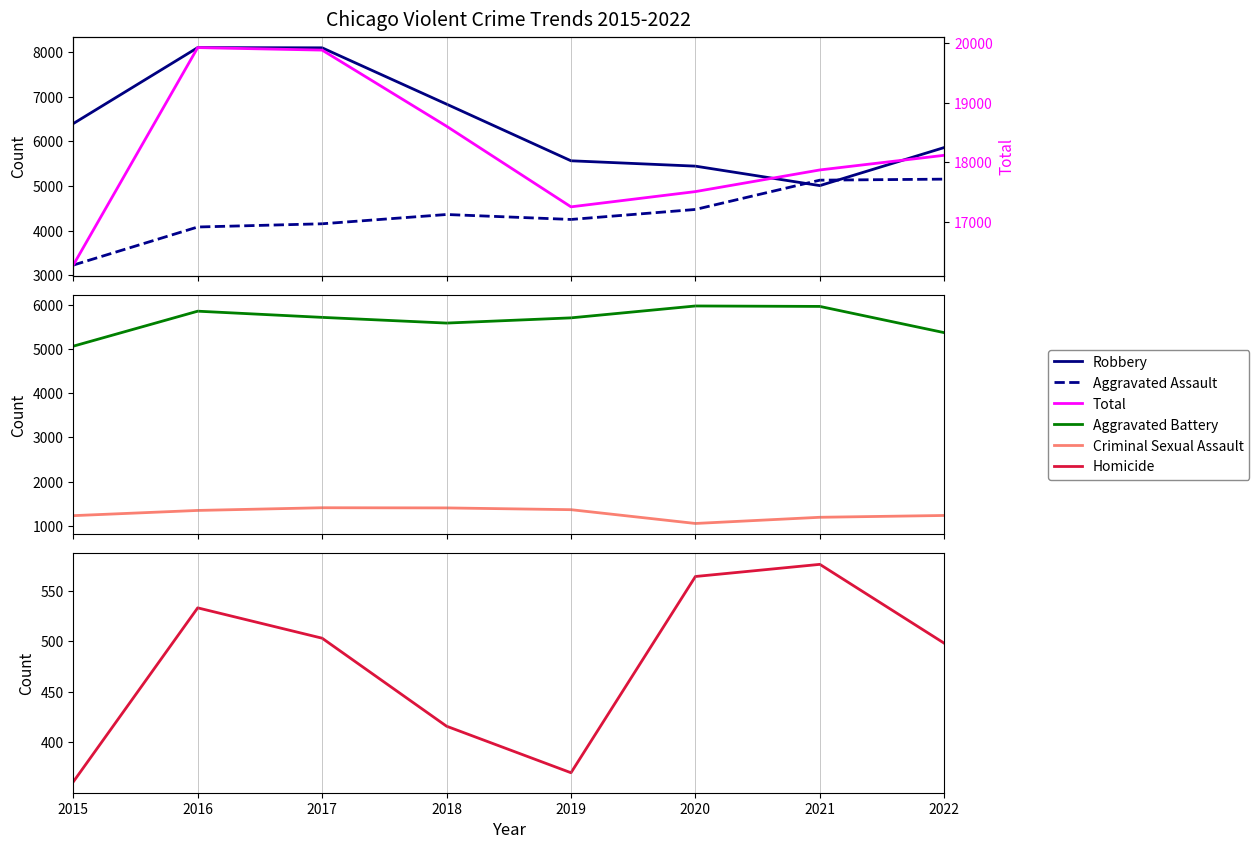

Does the chart display data point markers on the line(s)?

No